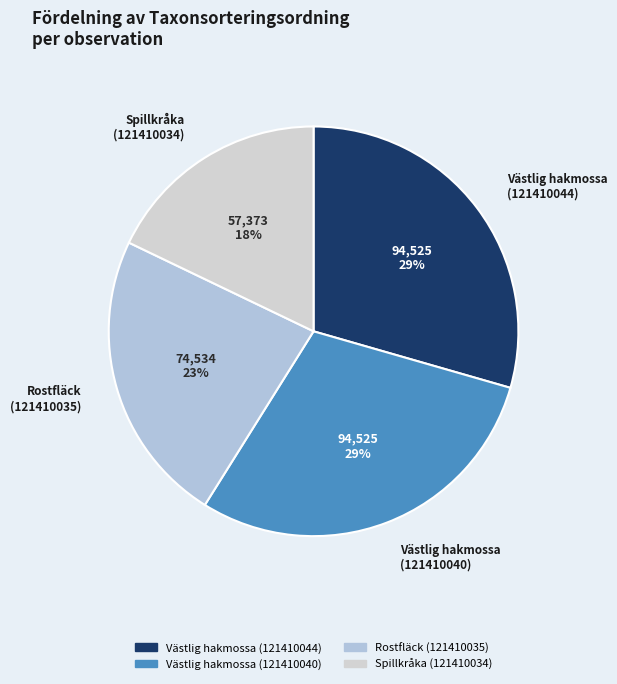

To the nearest percent, what portion does Rostfläck (121410035) represent?

23%